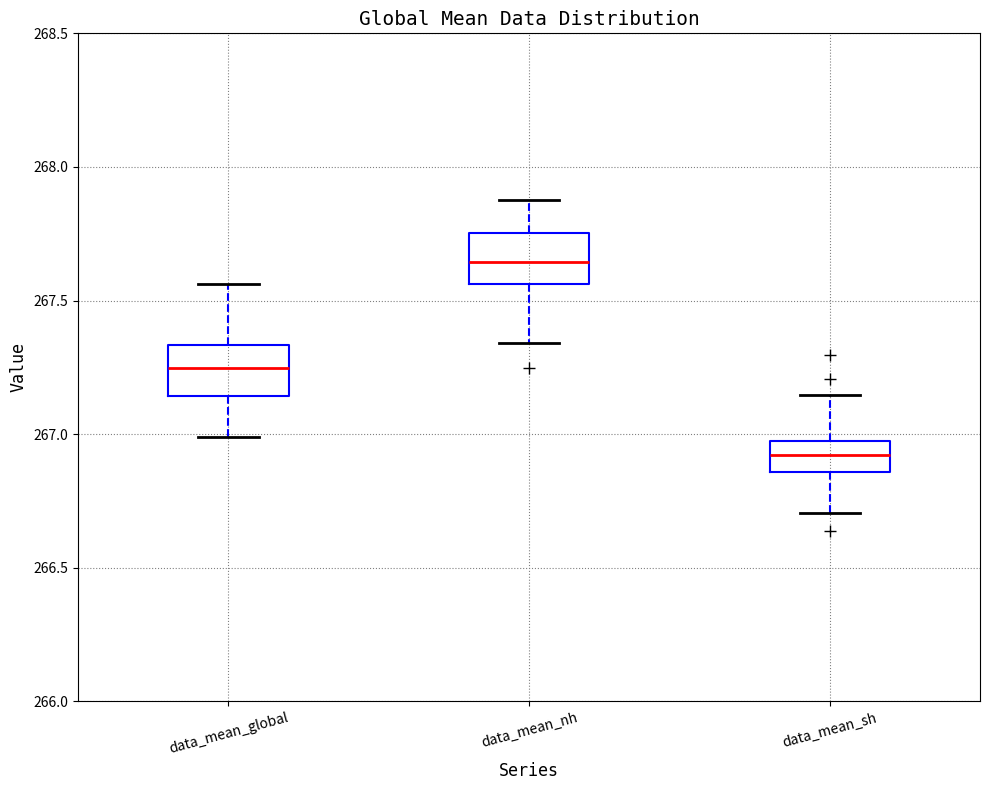

Reading left to right, read every box against the y-axis: the position of its median line, the range the box covers, and the ends of its whiskers. The values are not printed on the chart, so give them approximately, as read against the axis.

data_mean_global: median 267.25, box 267.15 to 267.35, whiskers 267.00 to 267.55
data_mean_nh: median 267.65, box 267.55 to 267.75, whiskers 267.35 to 267.90
data_mean_sh: median 266.90, box 266.85 to 267.00, whiskers 266.70 to 267.15